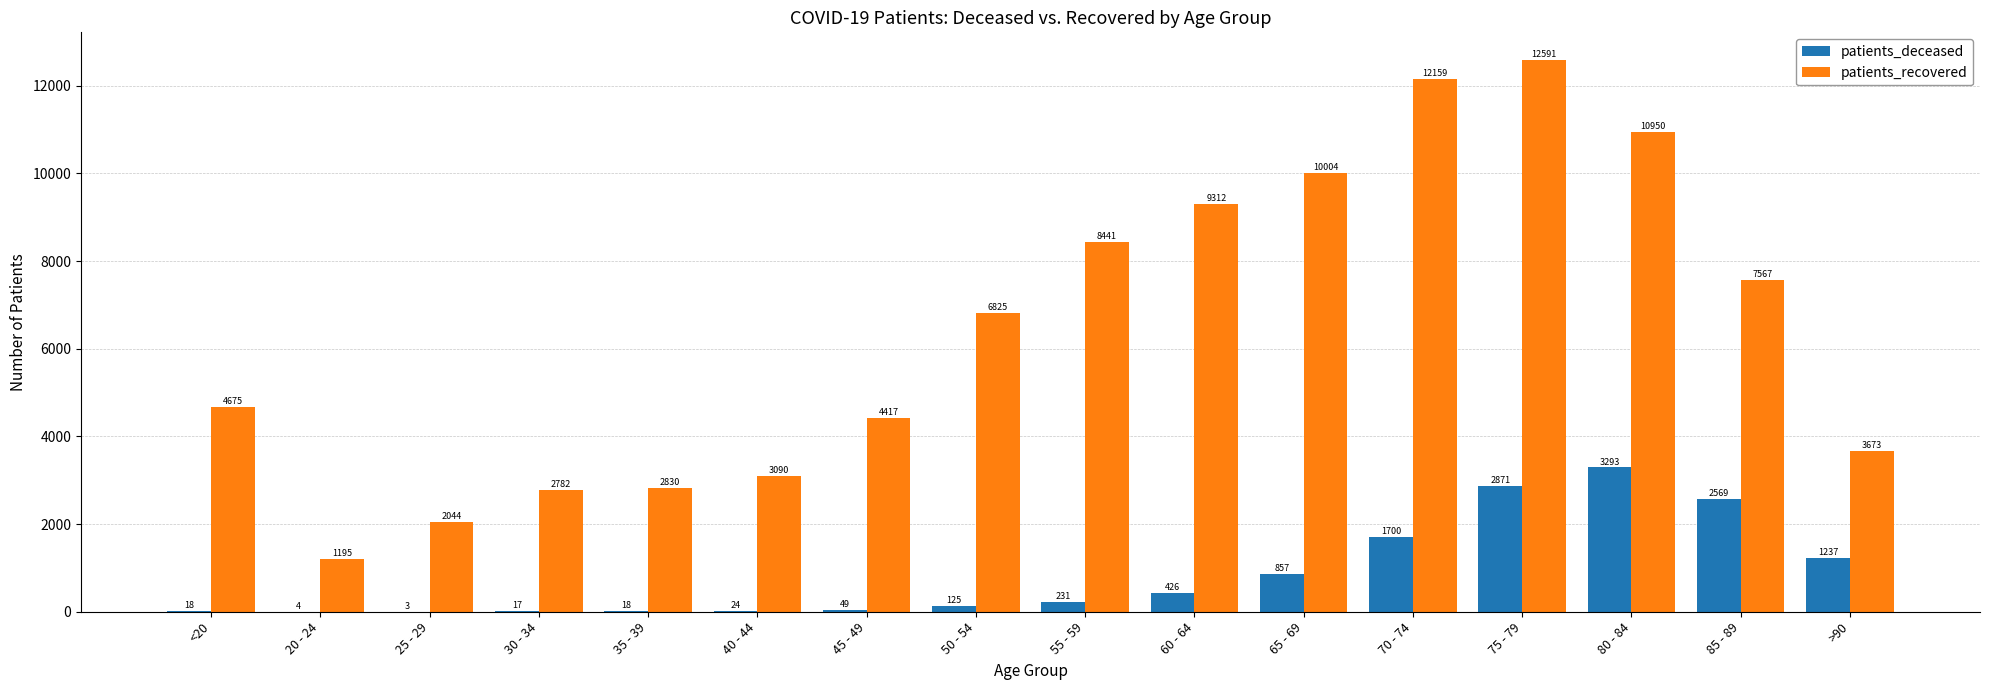

Is the value of patients_deceased at 70 - 74 greater than the value of patients_recovered at 35 - 39?

No